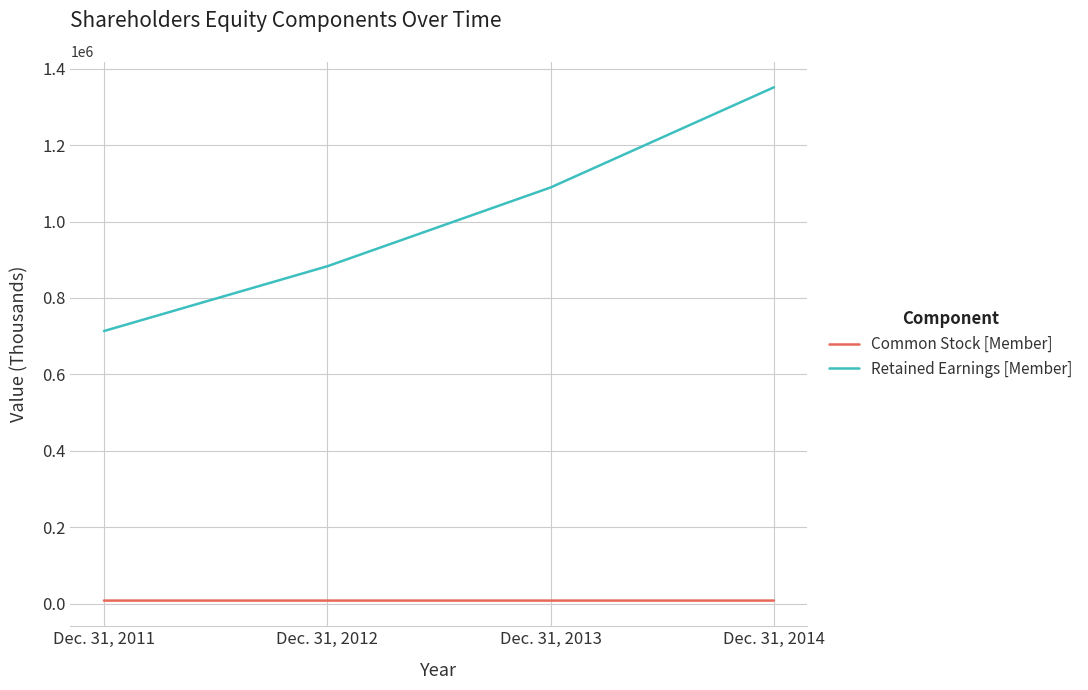

Which label corresponds to the largest value in the chart?

Dec. 31, 2014